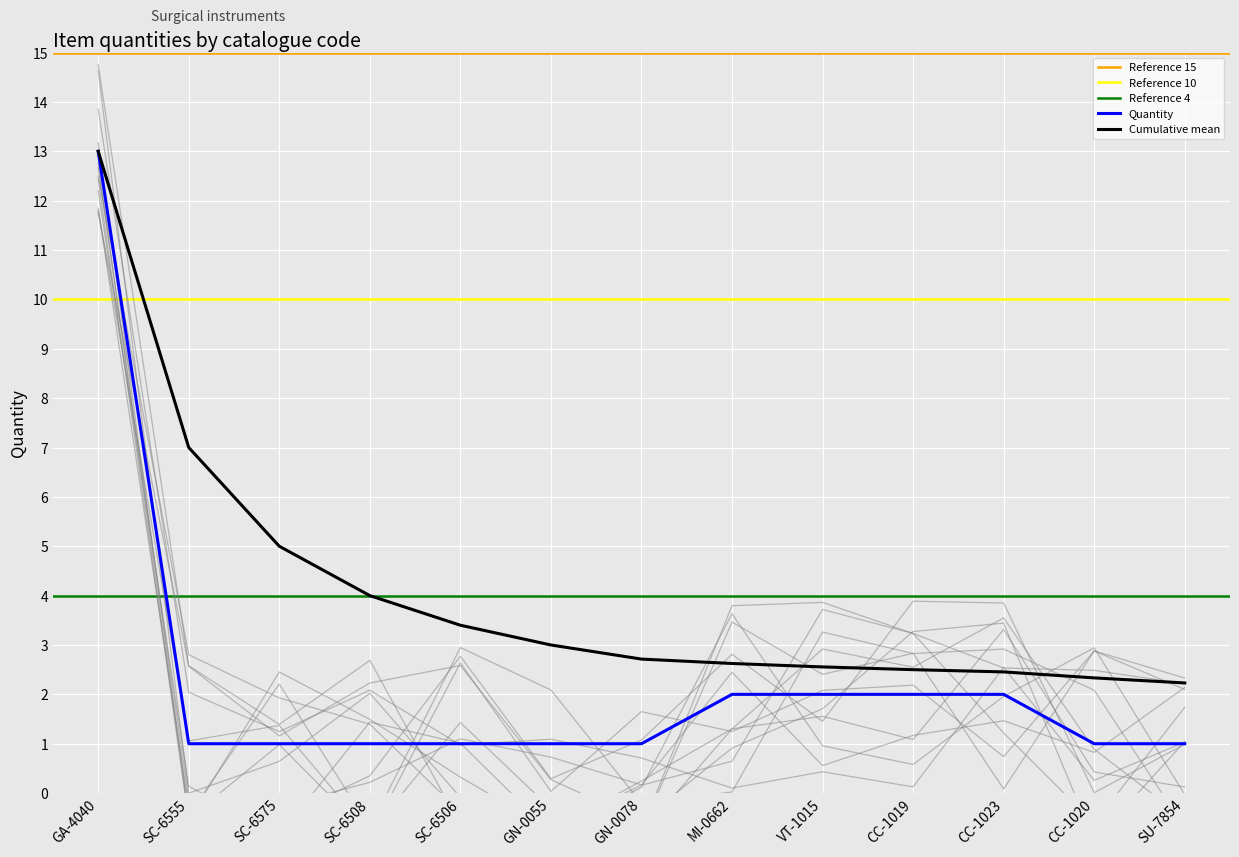

The value of Cumulative mean at SC-6506 is 4.8. True or false?

False